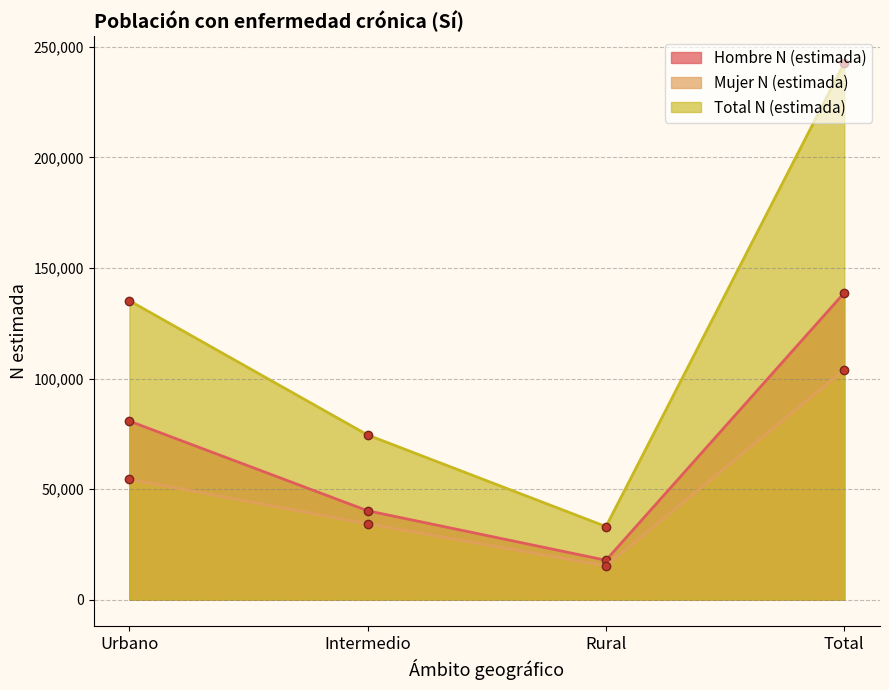

Which category has the highest value across all series?

Total